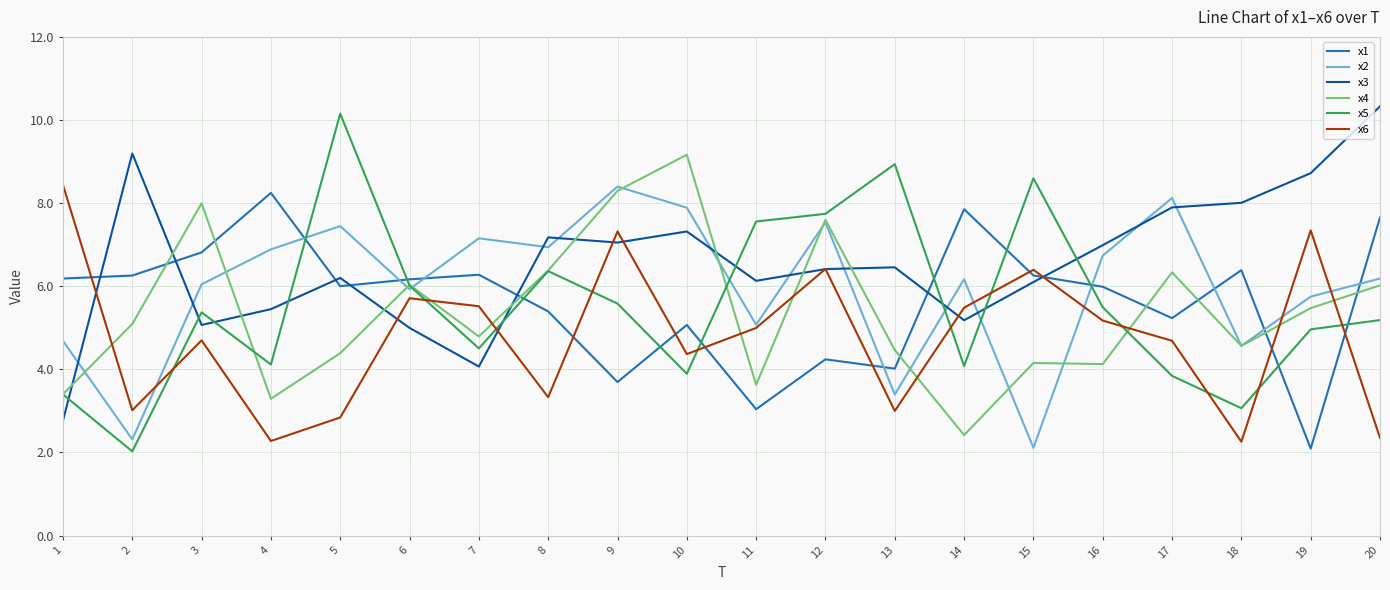

What is the minimum value shown in the chart?

2.0